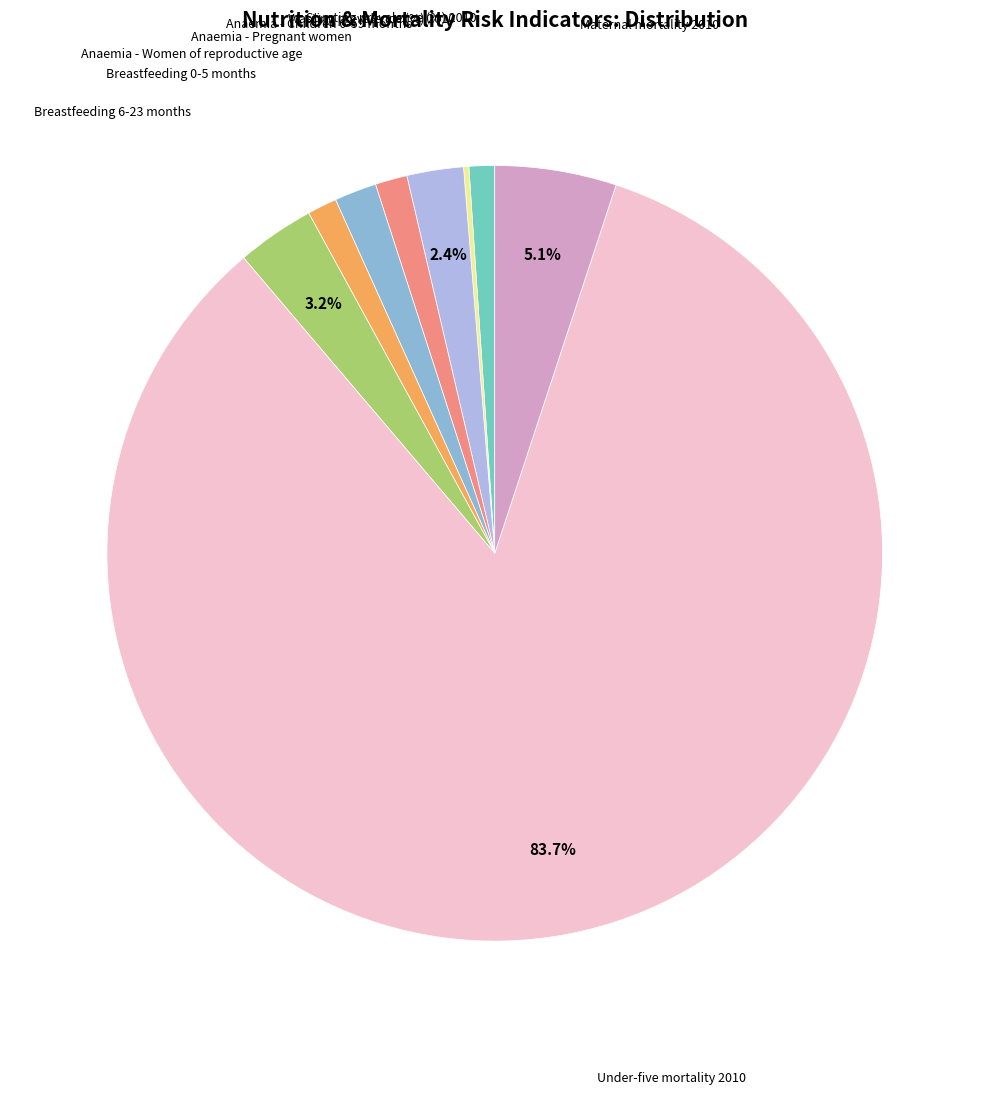

How many segments does this pie chart have?

9